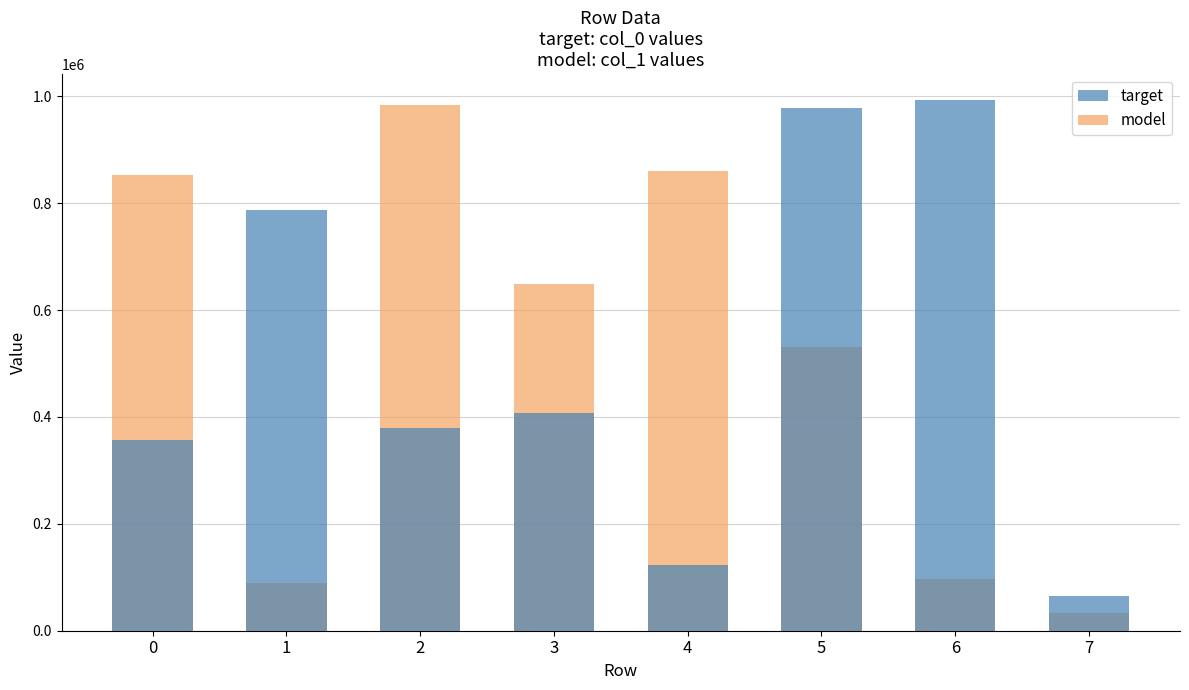

Is it true that model equals 56851 at 7?

False